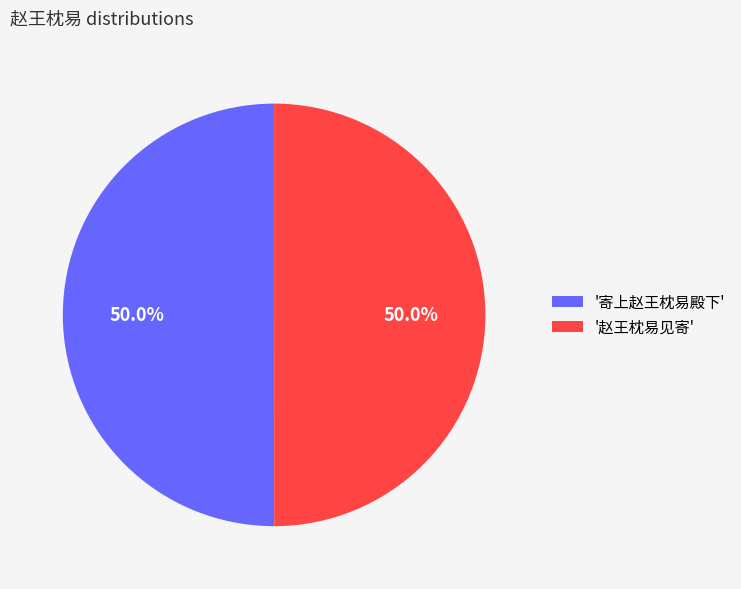

Approximately how many times larger is the value at '赵王枕易见寄' compared to '寄上赵王枕易殿下'?

1.0